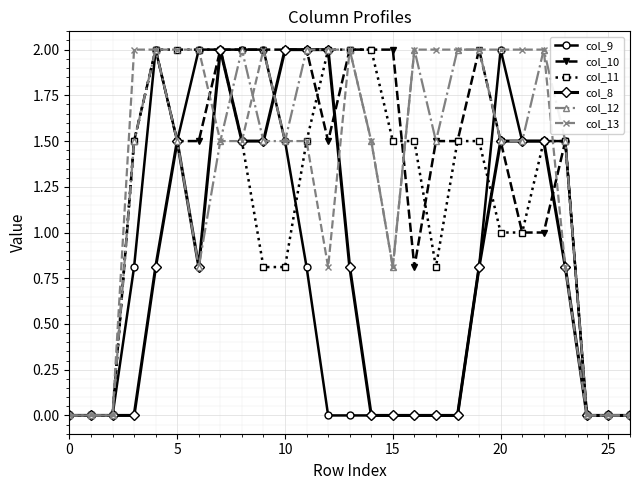

What is the maximum value for col_9?

2.0